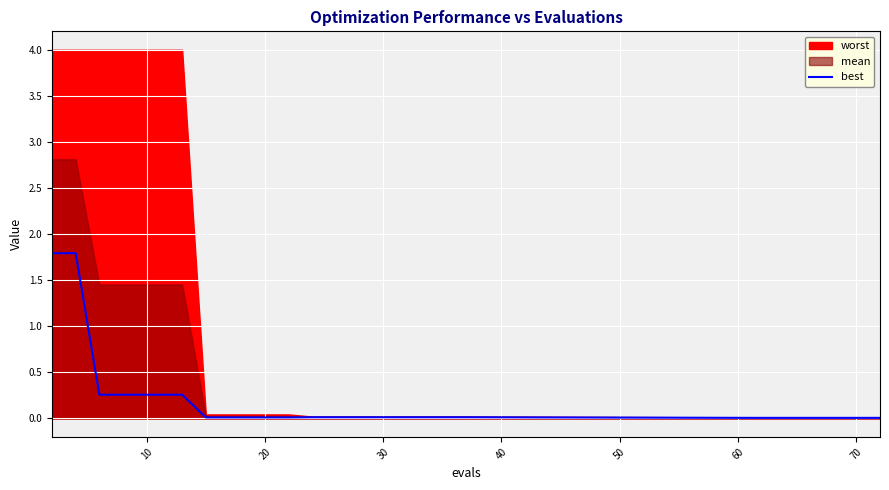

Reading right to left, what are all the values shown in this chart?

0.0	0.0	0.0	0.0	0.0	0.0	0.0	0.0	0.0	0.0	0.0	0.0	0.0	0.0	0.0	0.0	0.0	0.0	0.0	0.0	0.3	0.3	0.3	0.3	0.3	1.8	1.8